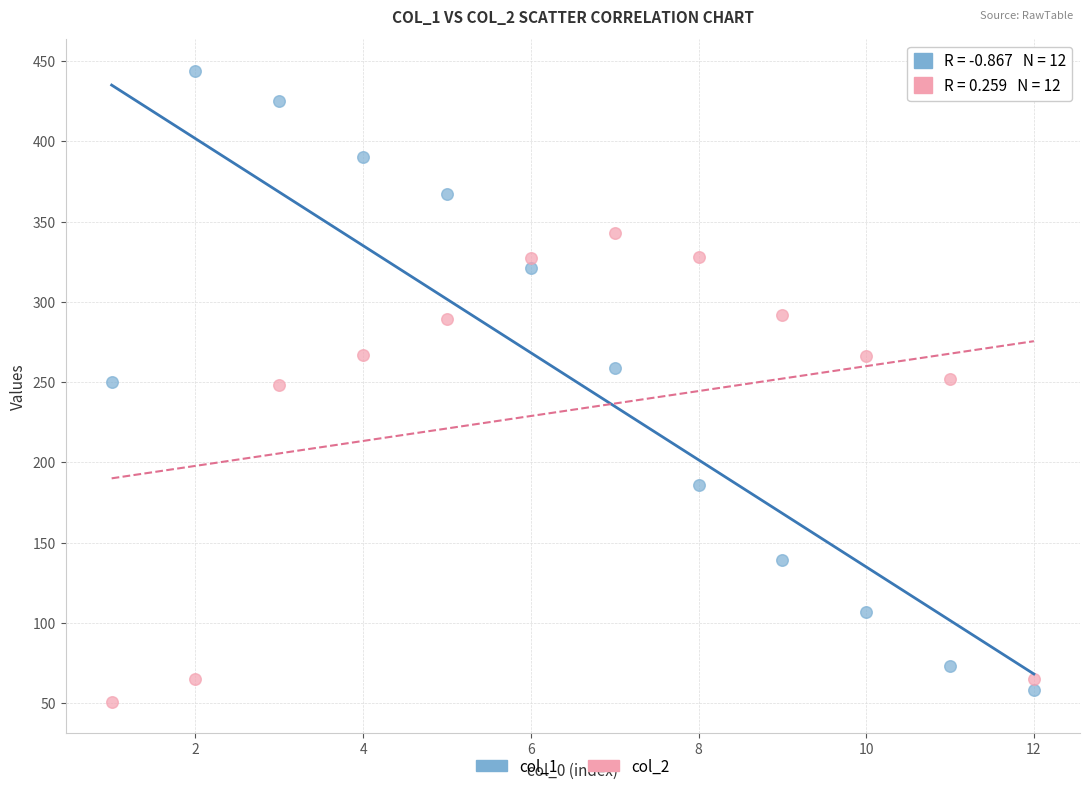

In the col_2 series, what Y value is closest to 197?

248